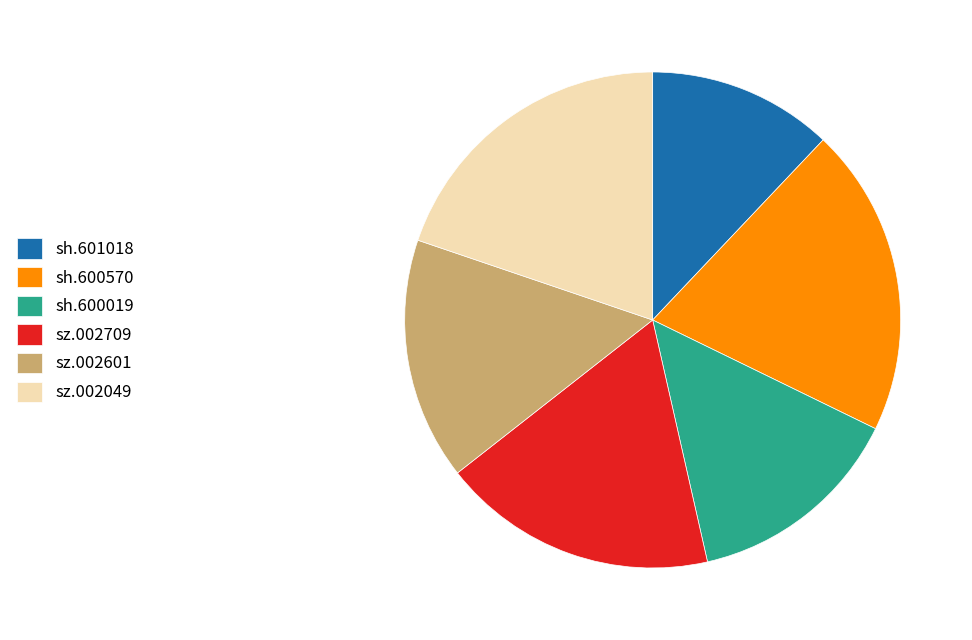

Is it true that sh.600570 is 20% of the pie?

True